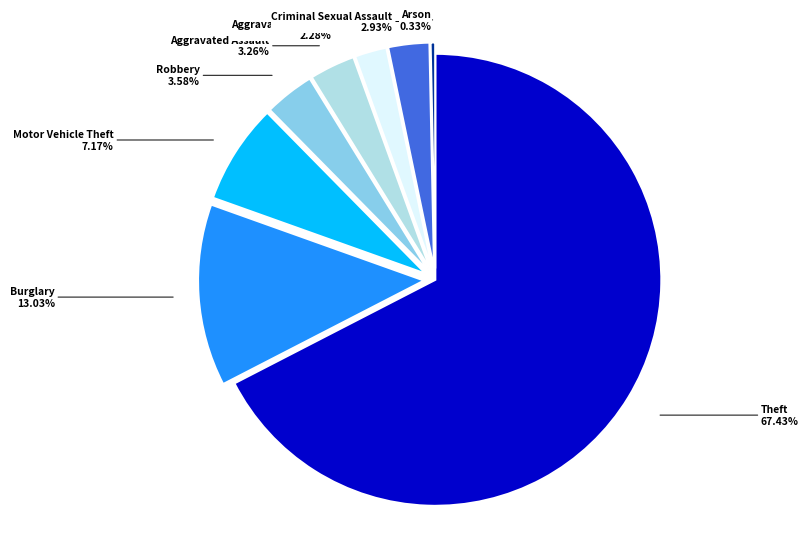

Is there a majority slice in this chart?

Yes